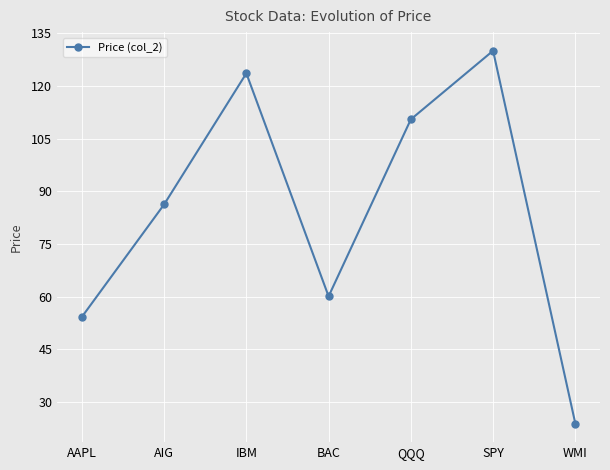

How many interior local peaks (higher than both neighbors) does the data have?

2